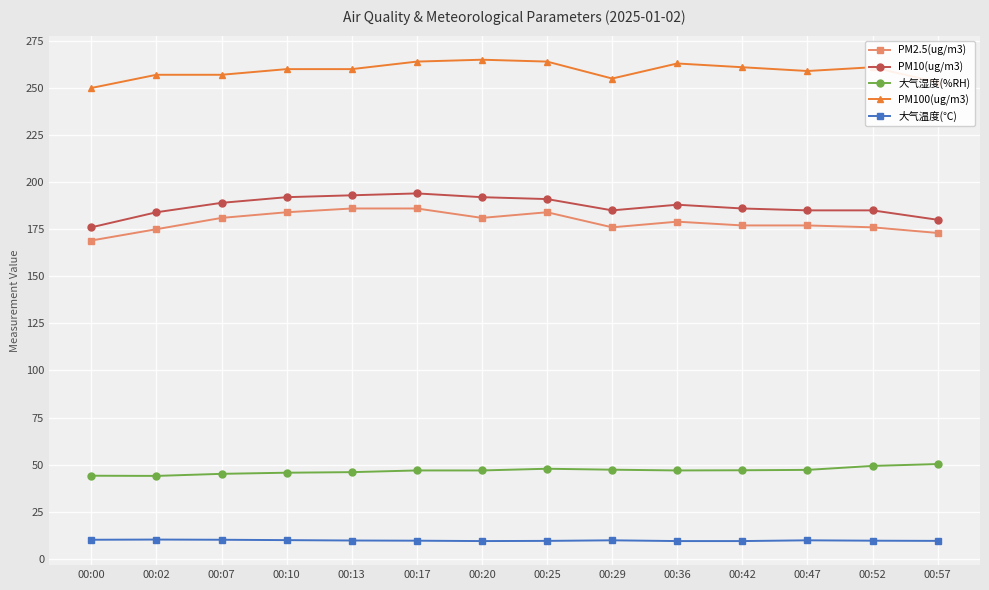

At how many categories does at least one series exceed 25?

14